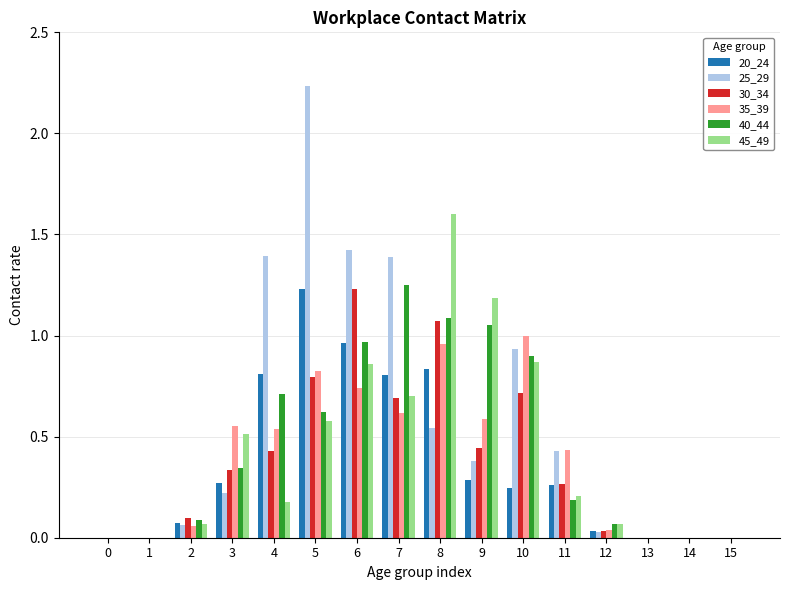

The value of 35_39 at 1 is 0.3. True or false?

False